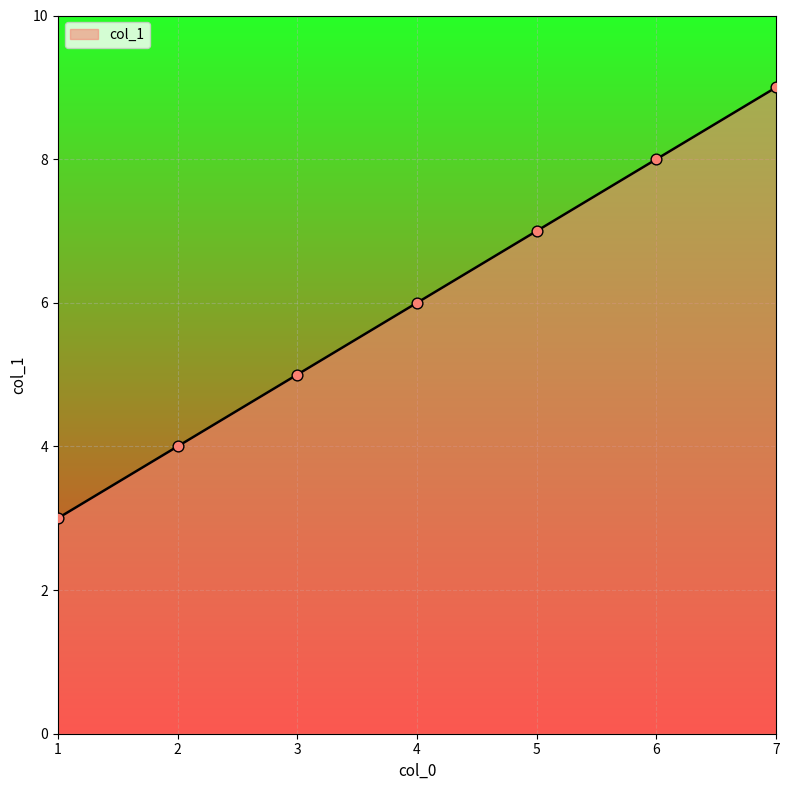

Which has a higher value, 7 or 3?

7